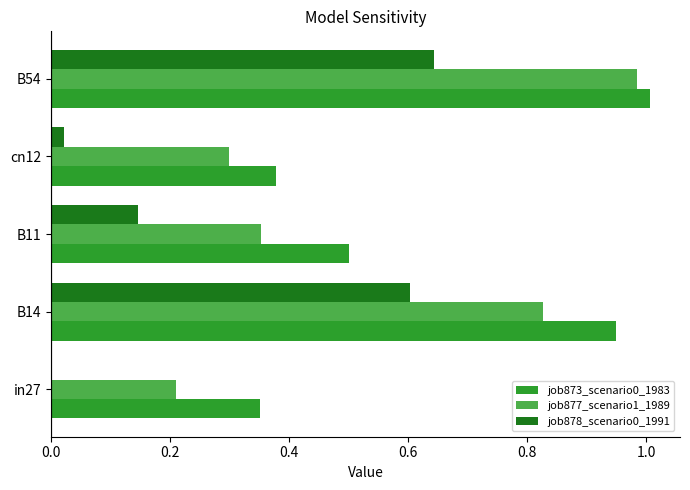

At which category is the sum across all series the highest?

B54